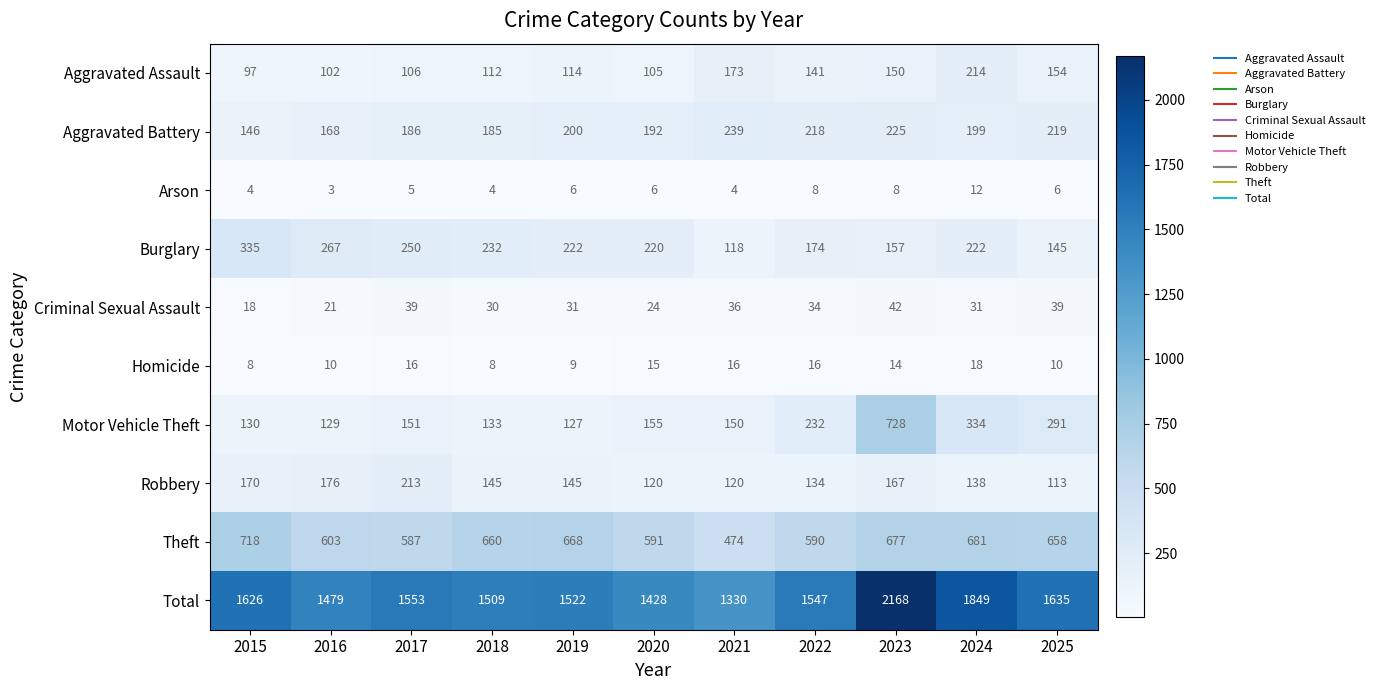

At which label does Total first exceed 1547?

2015